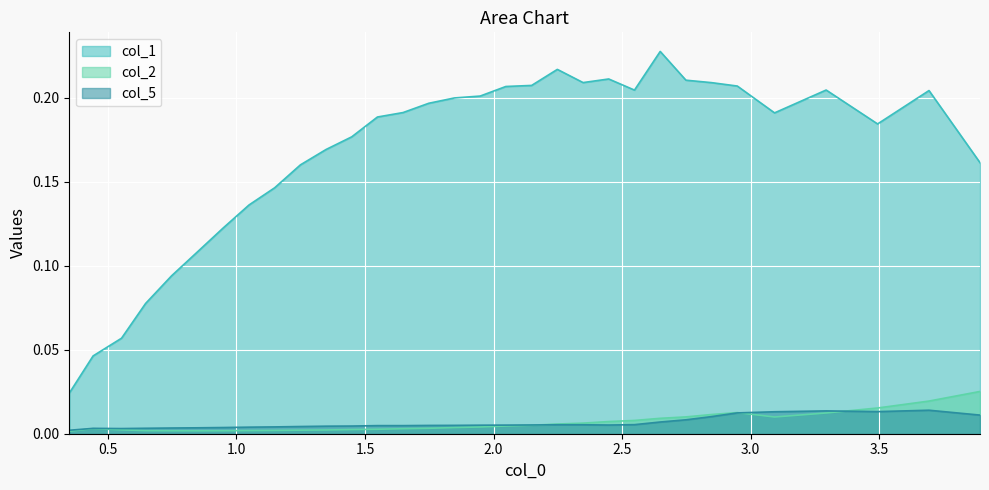

How many interior local valleys does the col_2 series have?

2